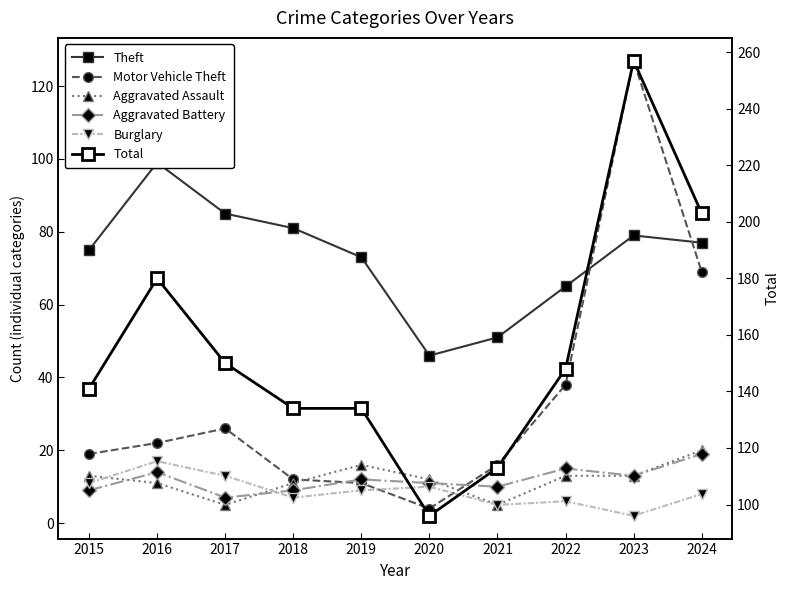

What is the minimum value shown in the chart?

2